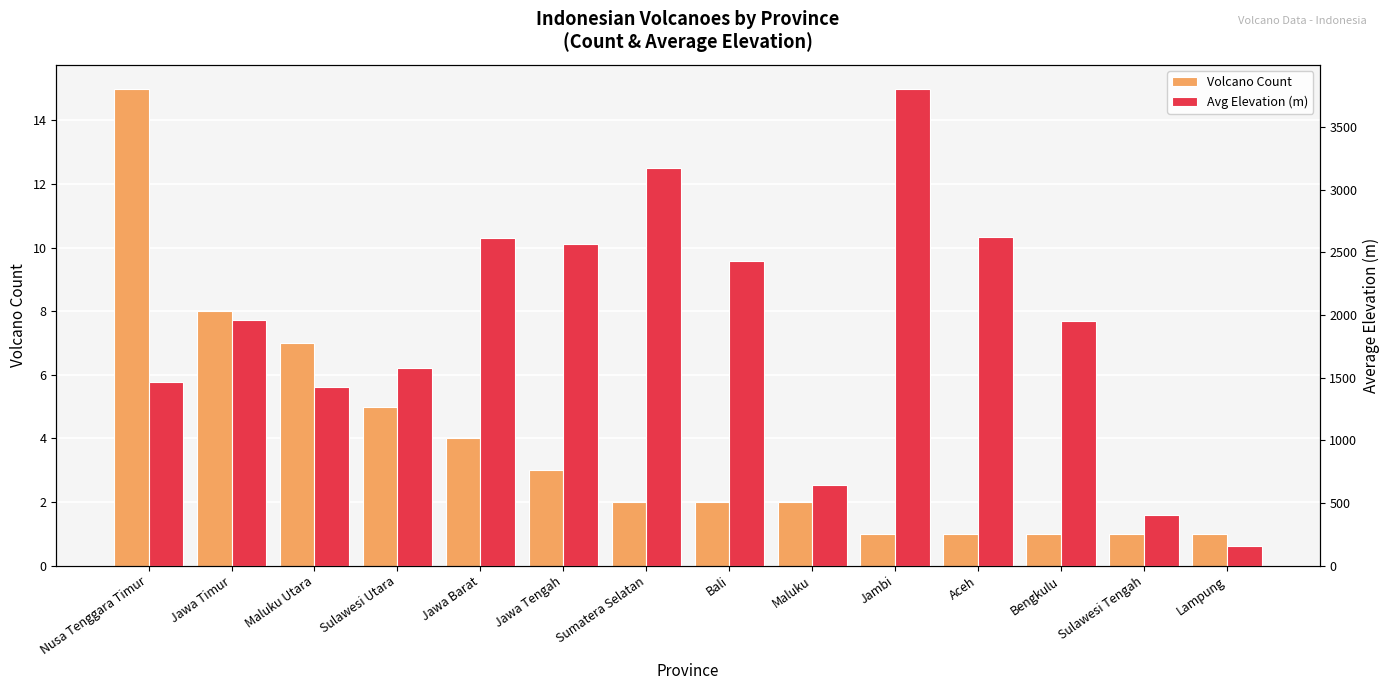

What is the label of the 11th bar from the left?

Aceh